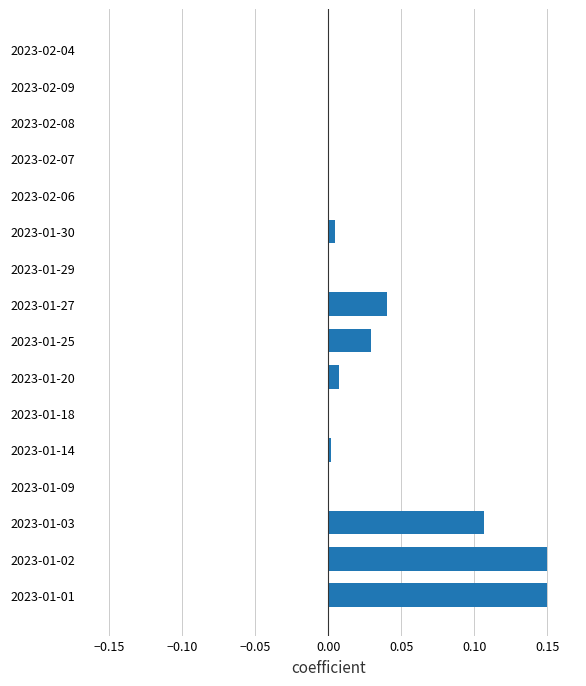

The value at 2023-02-04 is -0.1. True or false?

False